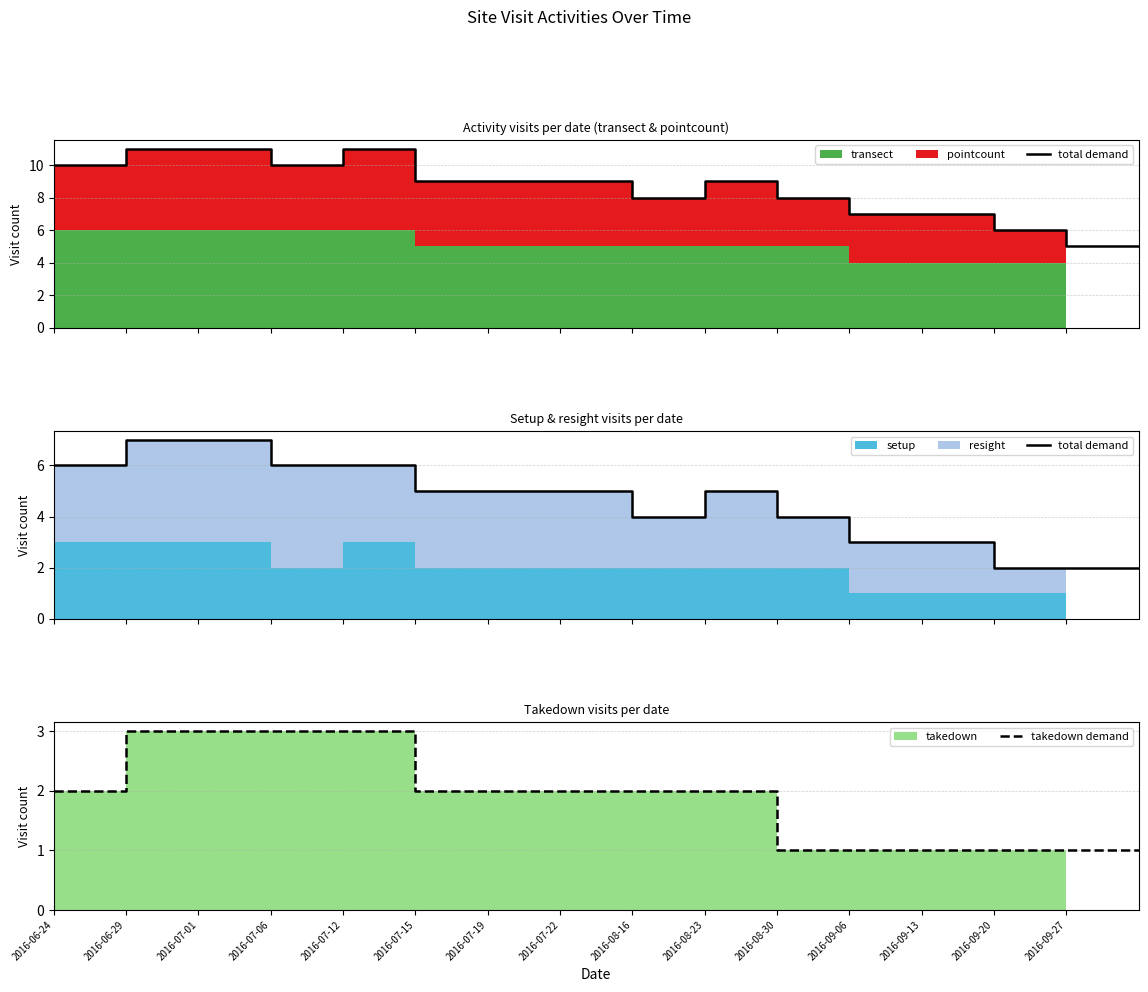

What is the highest value of the takedown demand series?

3